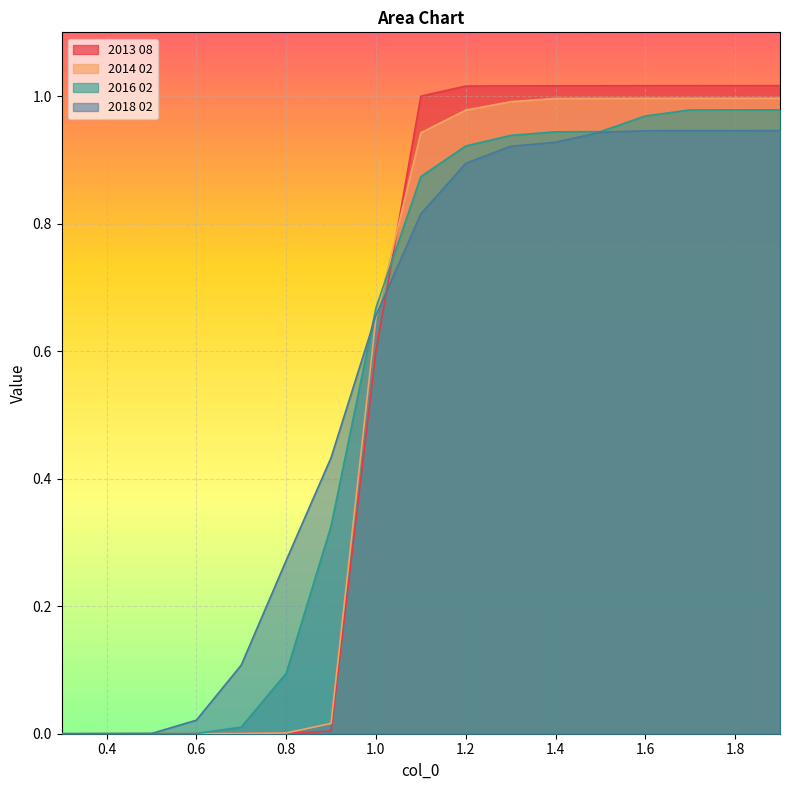

At 1.4, list the series in order from smallest to largest.

2018 02, 2016 02, 2014 02, 2013 08